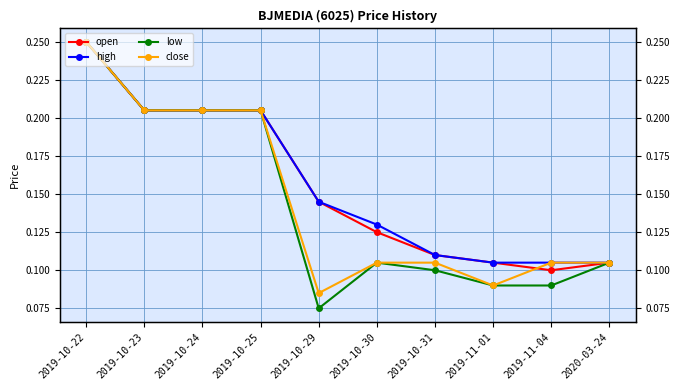

What are all the series names shown in the legend?

open, high, low, close